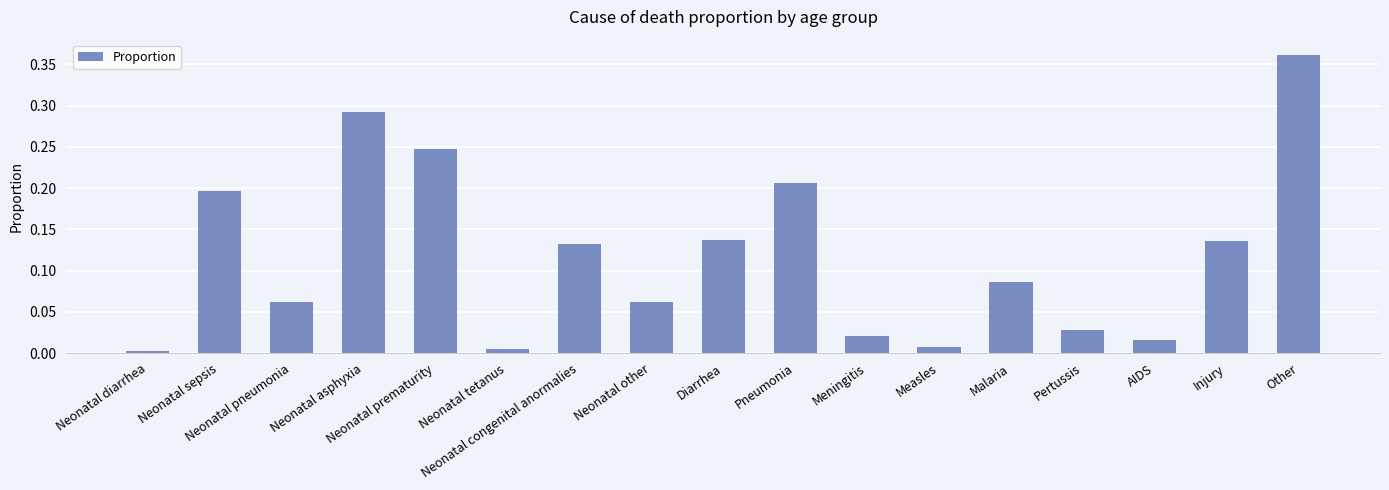

Between AIDS and Neonatal prematurity, which is larger?

Neonatal prematurity